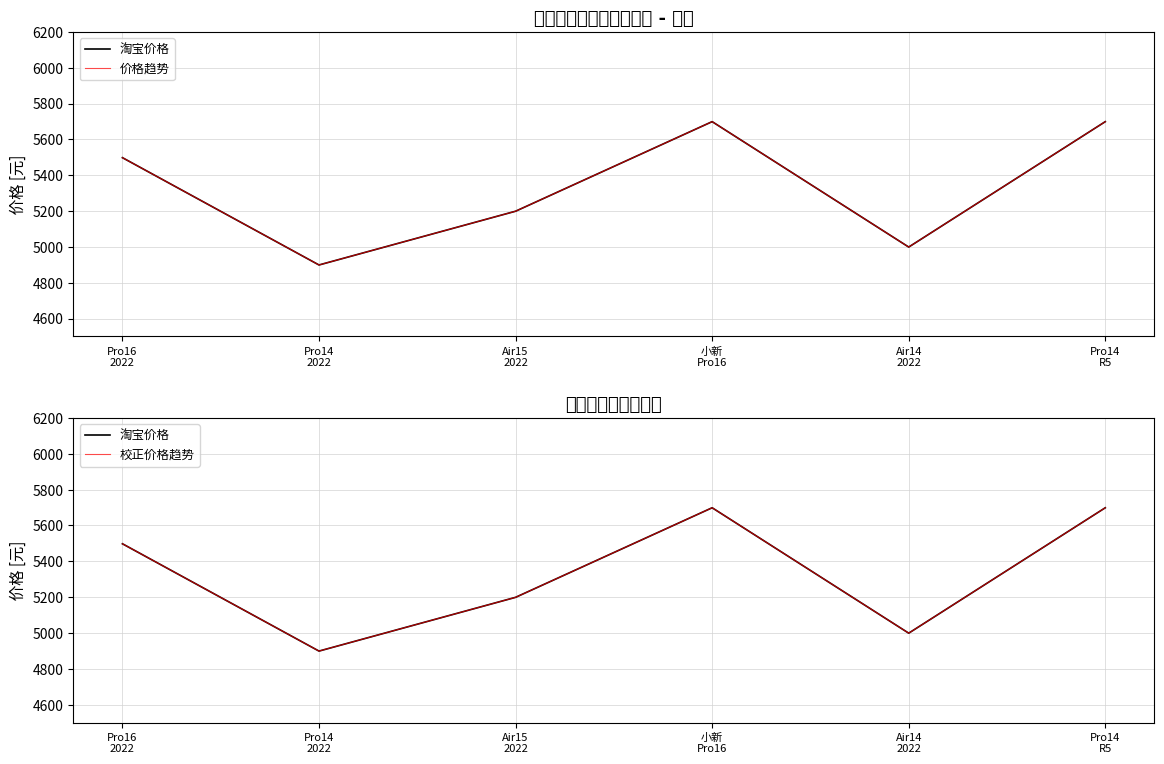

What is the difference between the maximum and minimum values in the 淘宝价格 series?

800